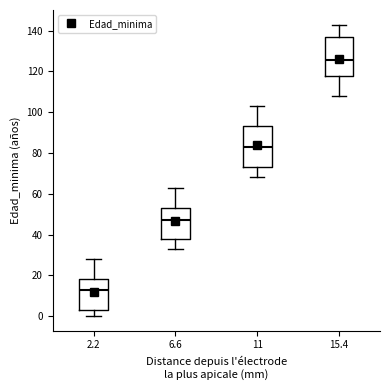

Which box has the highest median line?

15.4